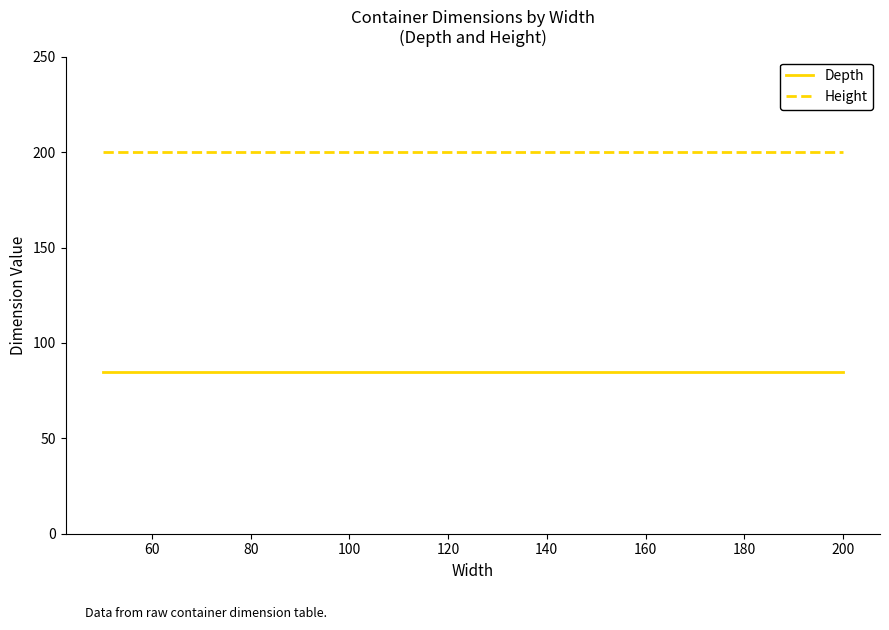

At how many categories does at least one series exceed 167?

10